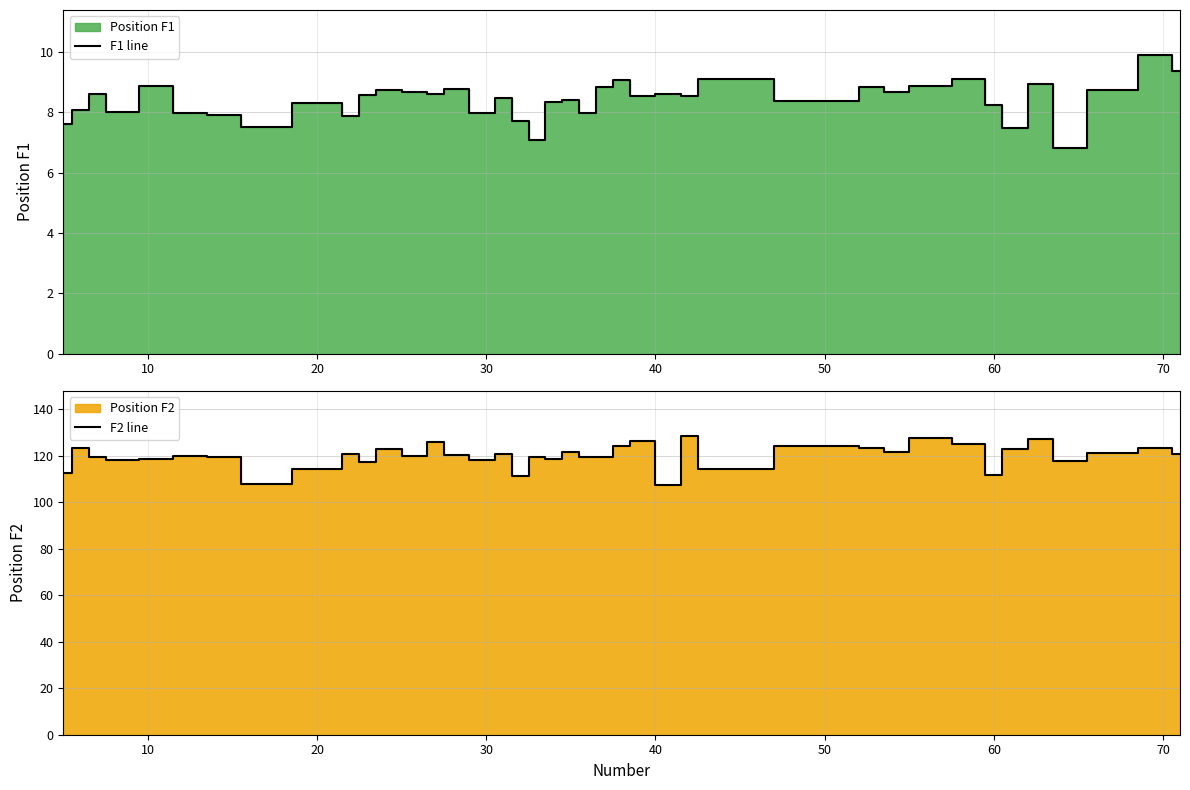

What is the highest value of the F2 line series?

128.6